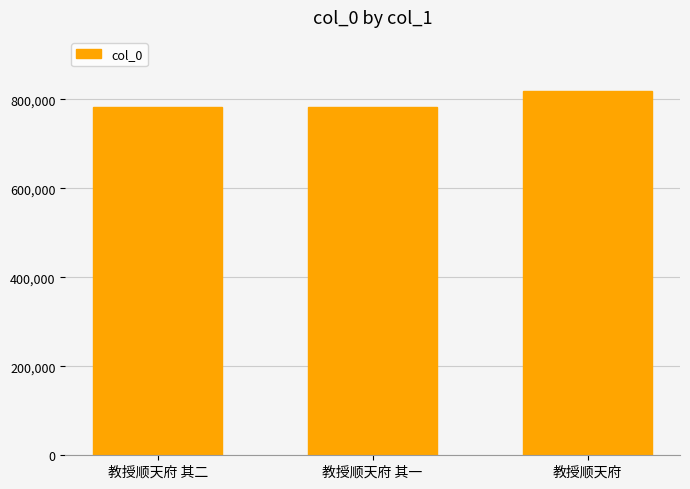

What is the label of the 2nd bar from the left?

教授顺天府 其一